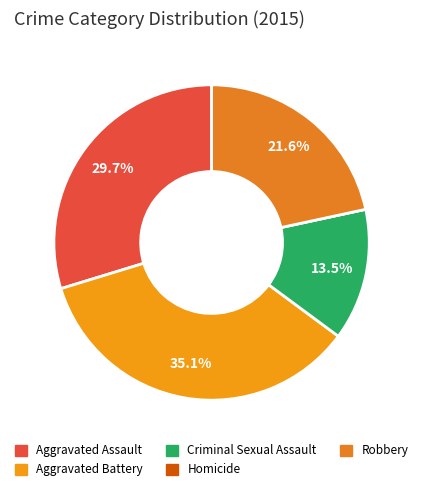

To the nearest percent, what is the average slice percentage?

20%